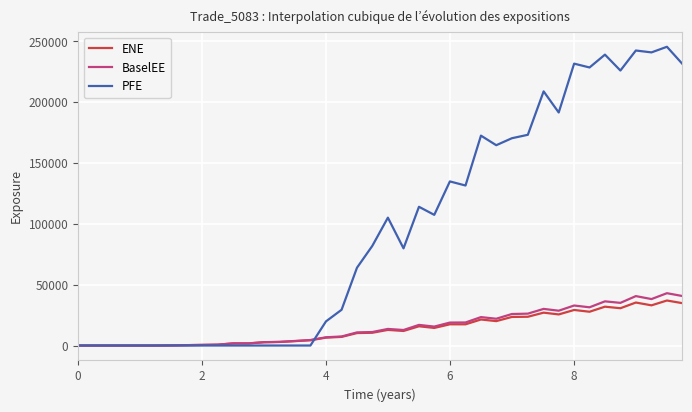

Does the chart have visible grid lines?

Yes